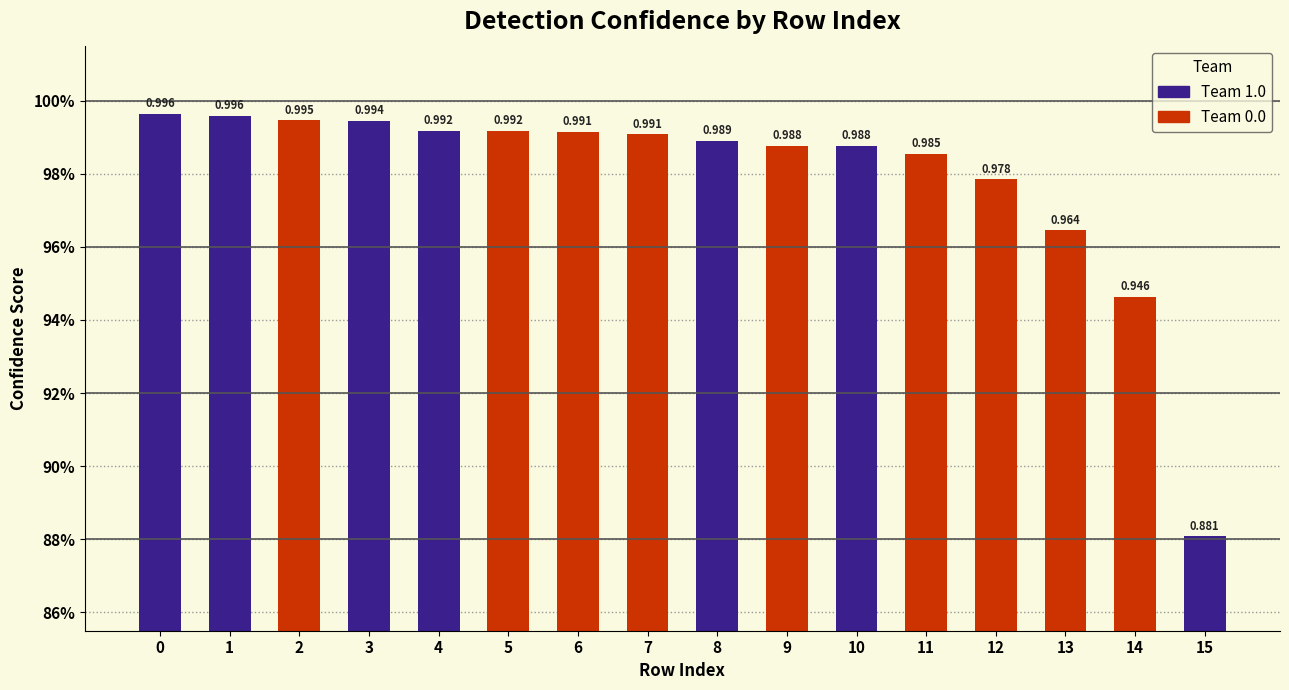

Does the chart contain any negative values?

No